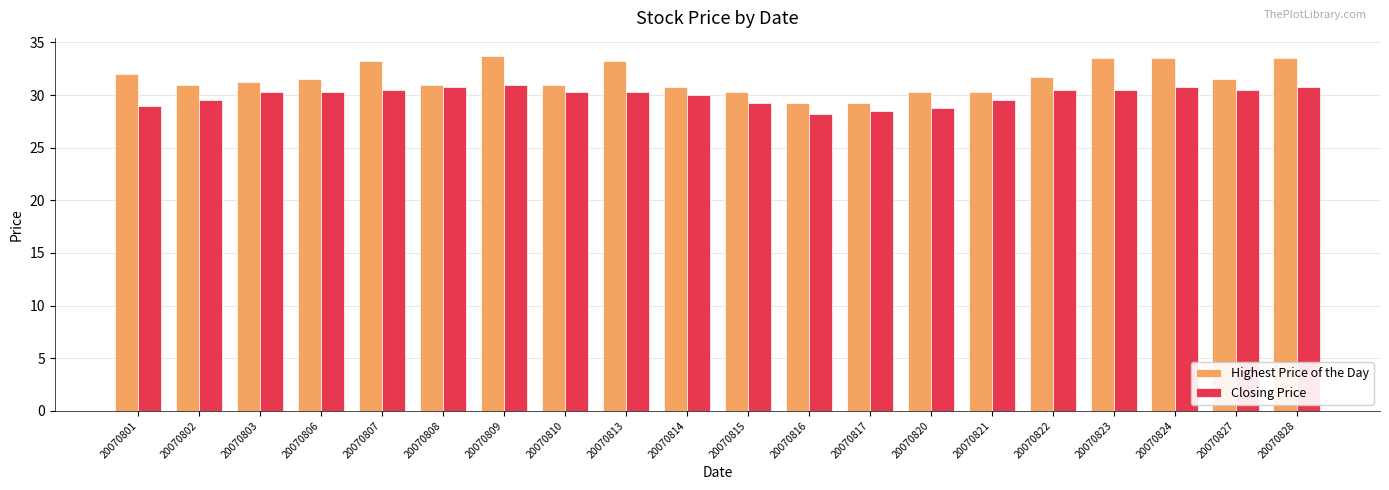

What is the maximum value shown in the chart?

33.8